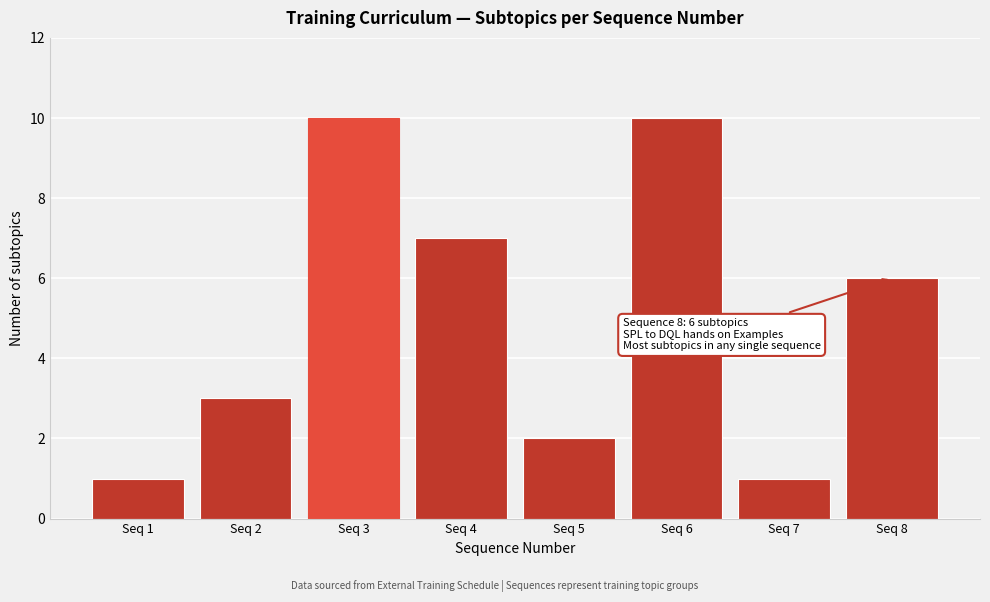

Reading left to right, extract all data points from this chart.

1	3	10	7	2	10	1	6